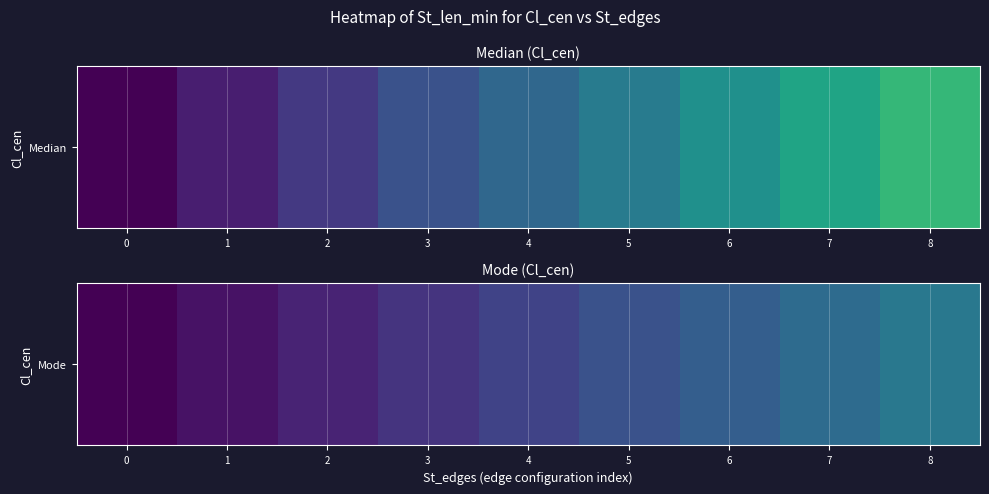

Rank the categories by value from highest to lowest.

8, 7, 6, 5, 4, 3, 2, 1, 0